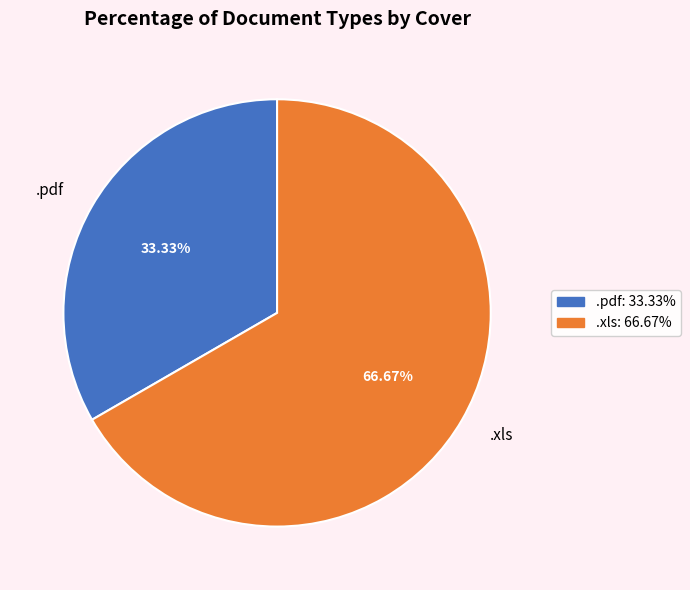

Rank the categories by value from lowest to highest.

.pdf, .xls